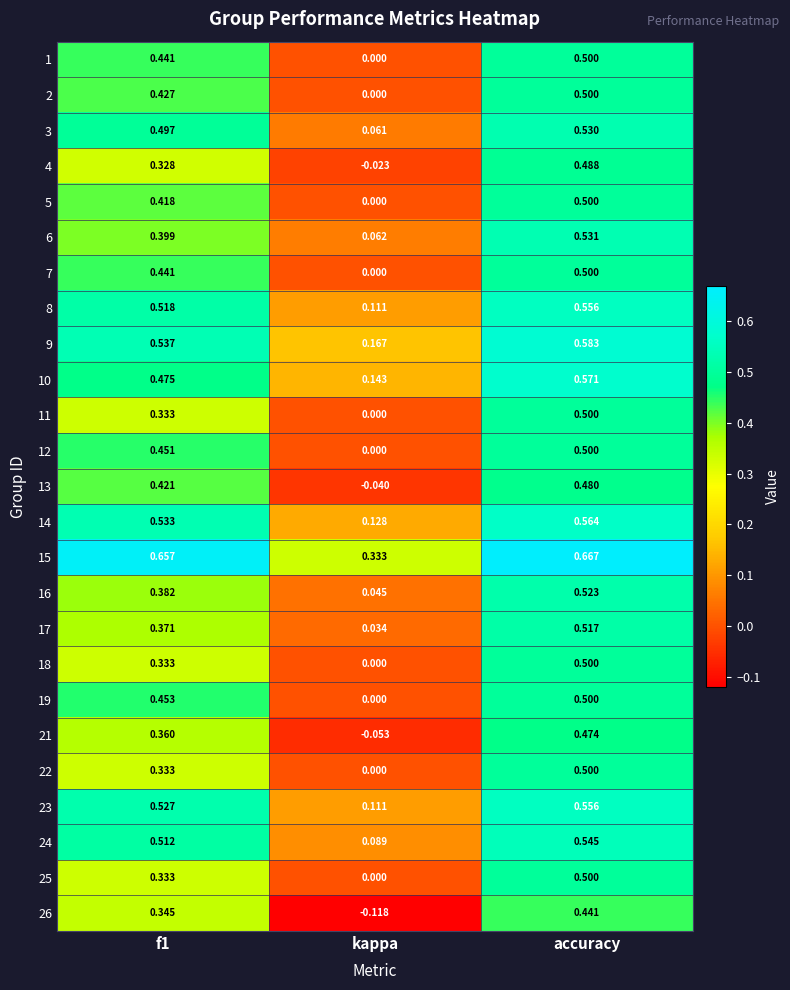

How many distinct data groups are displayed?

25